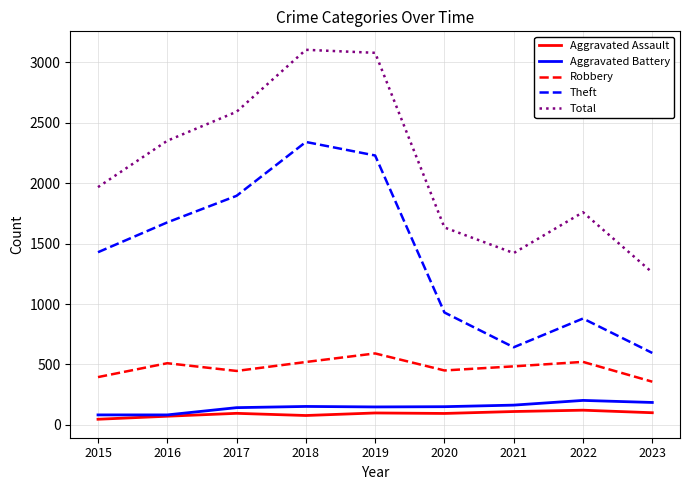

What is the highest value of the Aggravated Battery series?

202